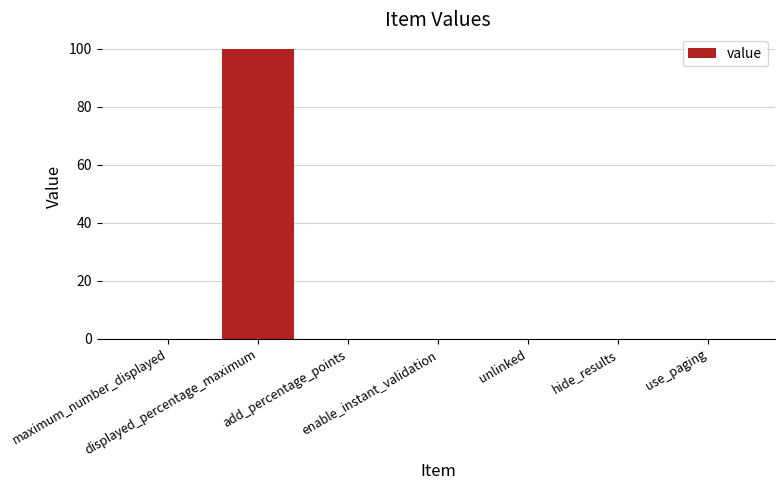

How many data points does each series have?

7